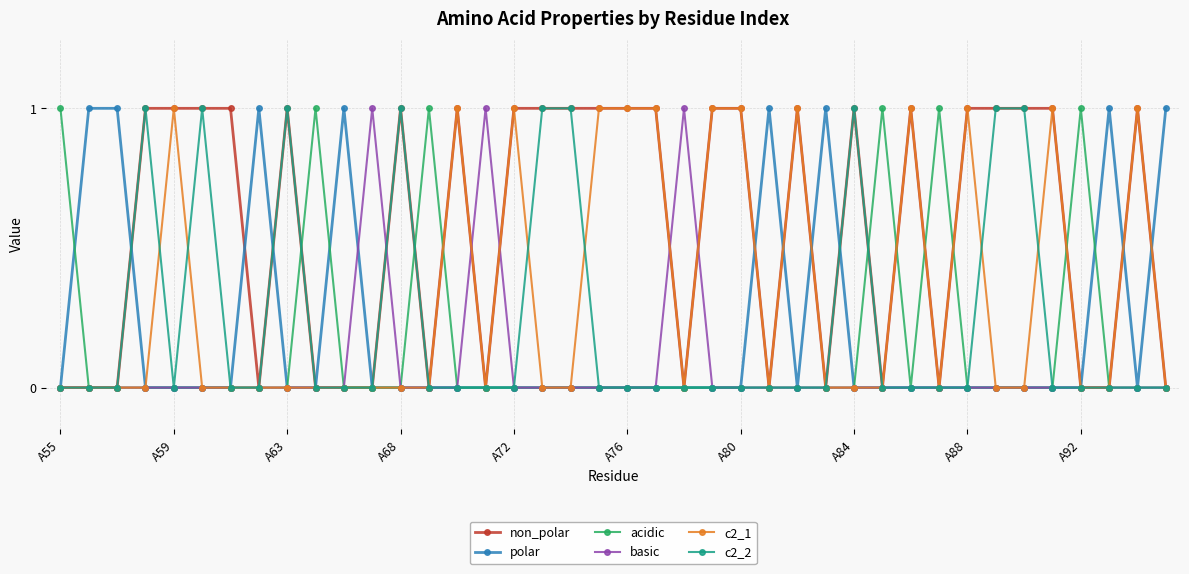

Which series has the largest total across all categories?

non_polar